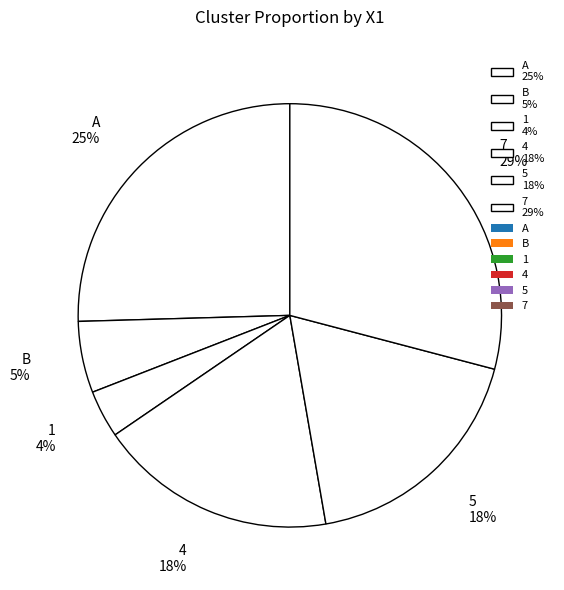

The 7 29% slice represents 24% of the pie. True or false?

False